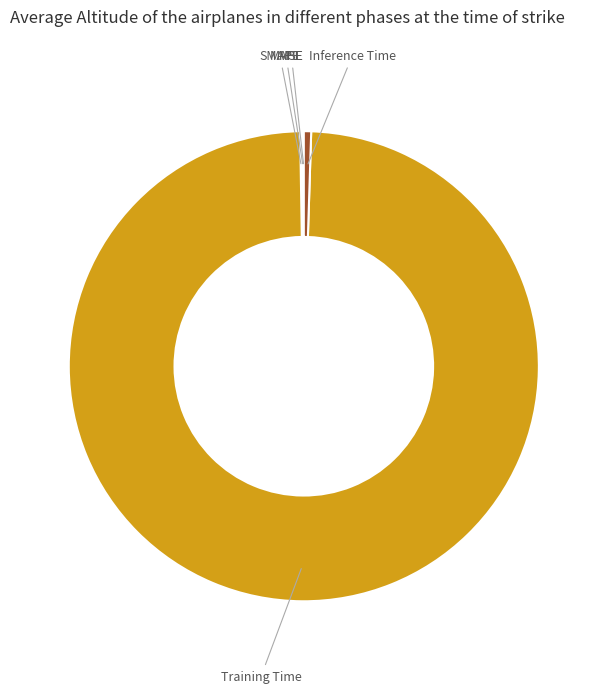

True or false: Inference Time accounts for 1% of the total.

True